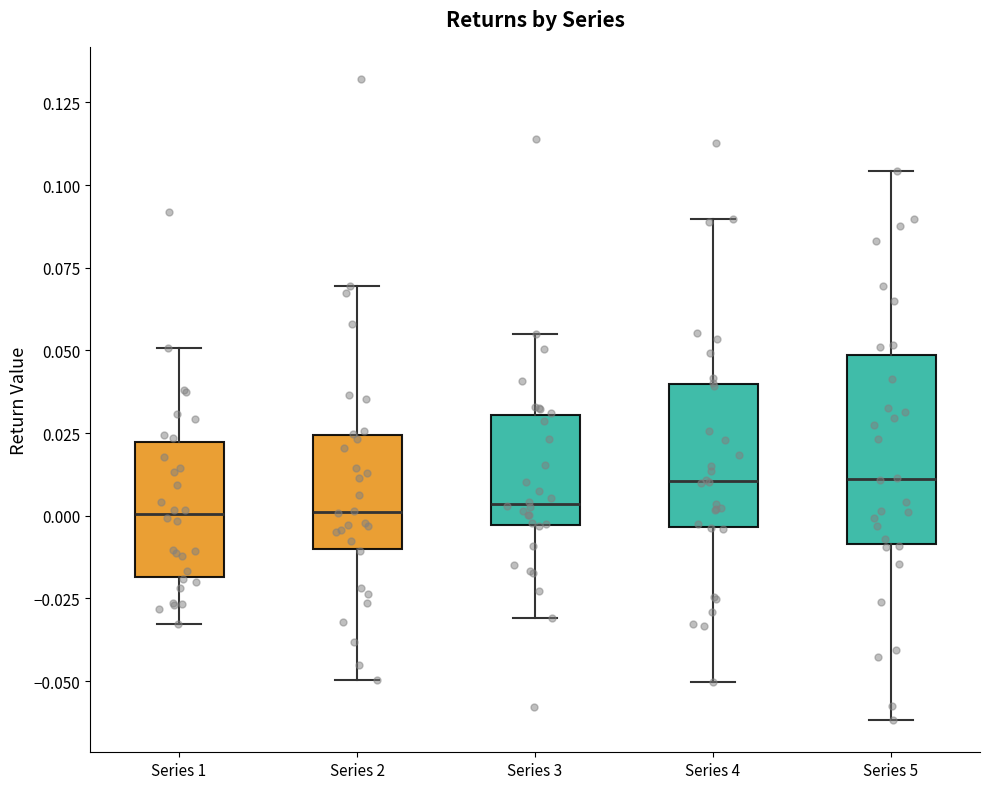

Reading left to right, transcribe this box plot: for each box, give where its median line is, the range the box spans, and where its two whiskers end, as read against the y-axis. The values are not printed on the chart, so give them approximately, as read against the axis.

Series 1: median 0.000, box -0.020 to 0.020, whiskers -0.035 to 0.050
Series 2: median 0.000, box -0.010 to 0.025, whiskers -0.050 to 0.070
Series 3: median 0.005, box -0.005 to 0.030, whiskers -0.030 to 0.055
Series 4: median 0.010, box -0.005 to 0.040, whiskers -0.050 to 0.090
Series 5: median 0.010, box -0.010 to 0.050, whiskers -0.060 to 0.105